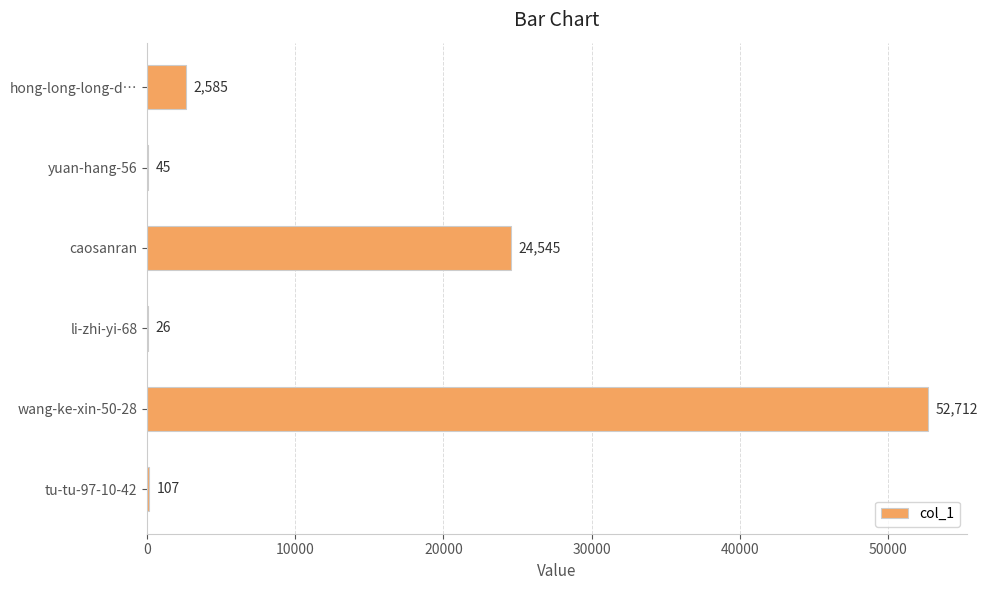

What is the average value?

13337